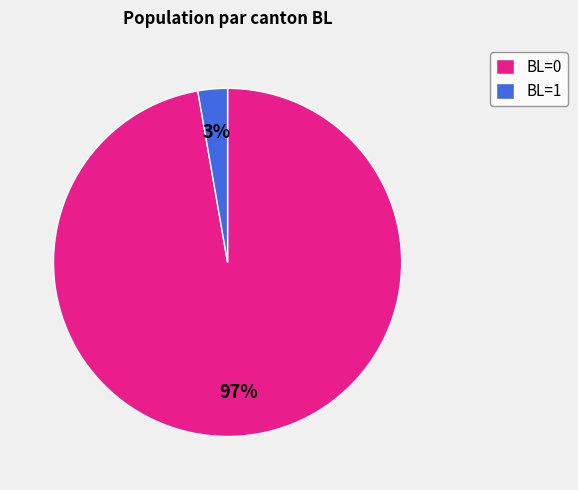

Count the number of slices in the pie.

2